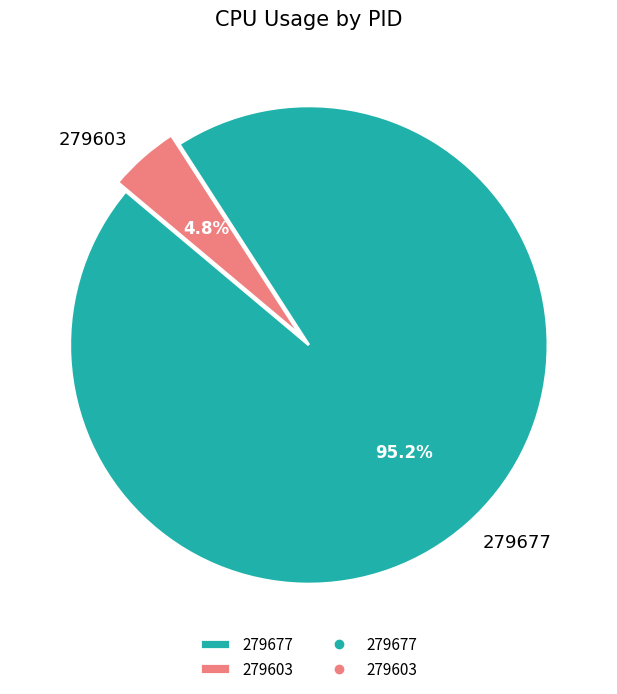

The 279677 slice represents 91% of the pie. True or false?

False